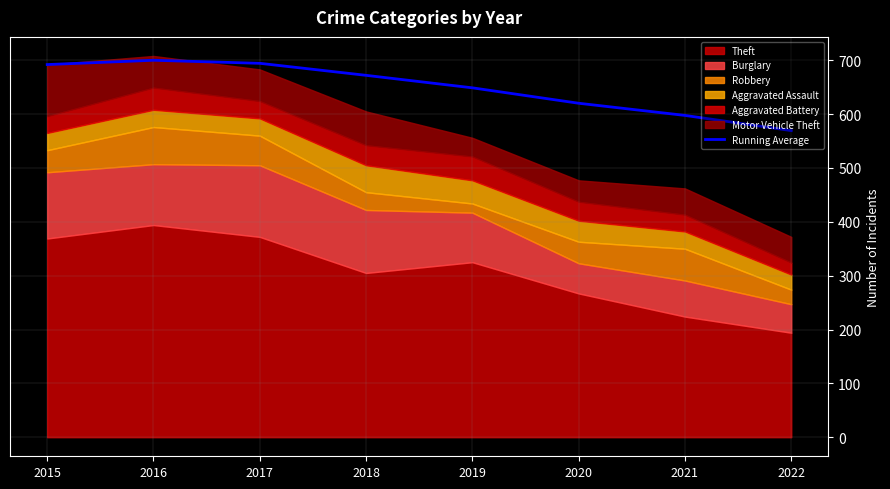

True or false: there are more than 0 points higher than both neighbors.

True